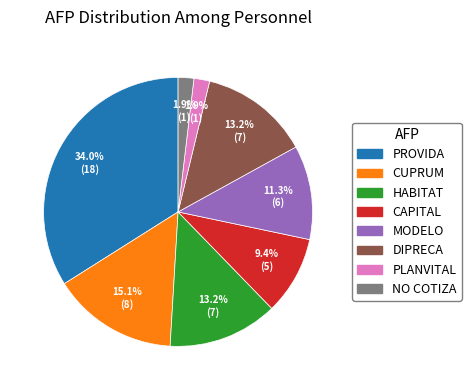

What is the largest slice in the pie chart?

PROVIDA